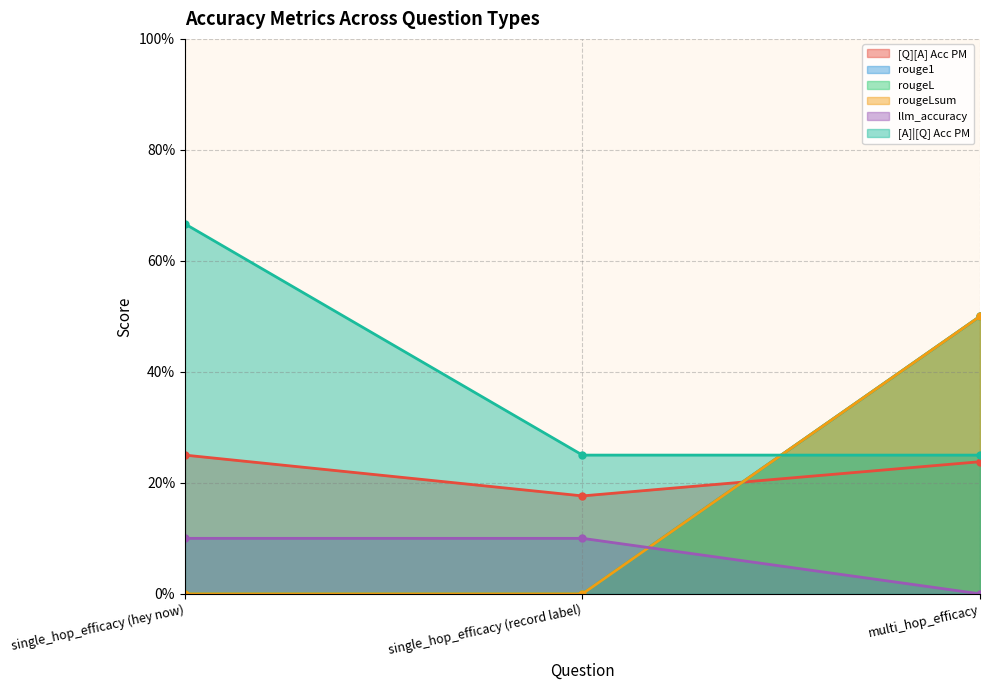

Between single_hop_efficacy (hey now) and single_hop_efficacy (record label), which series saw the biggest shift?

[A]|[Q] Acc PM